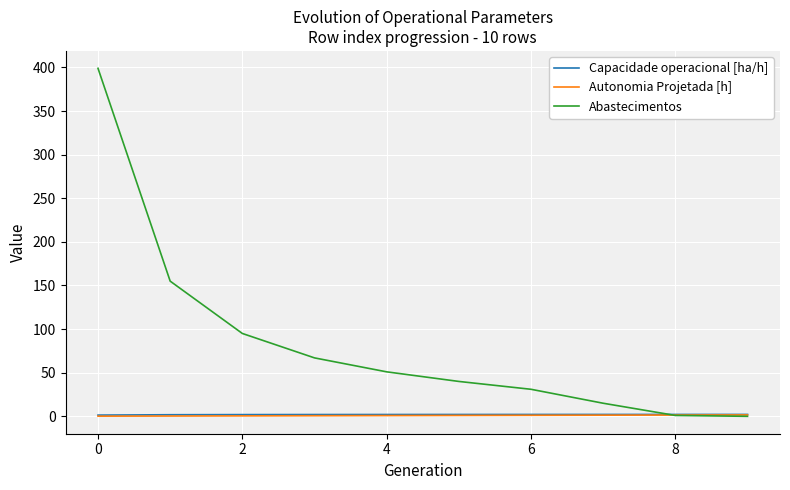

How many distinct data groups are displayed?

3